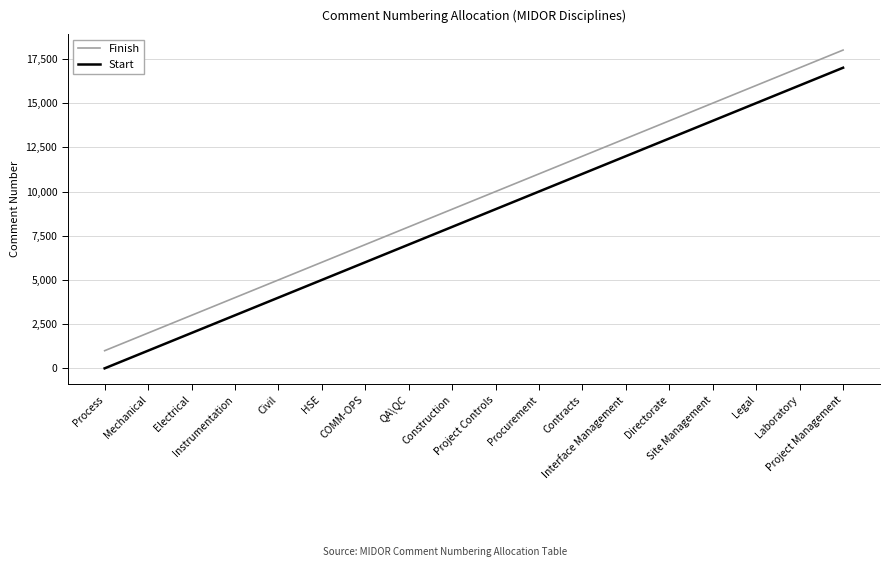

What is the difference between the highest and lowest values at Directorate?

999